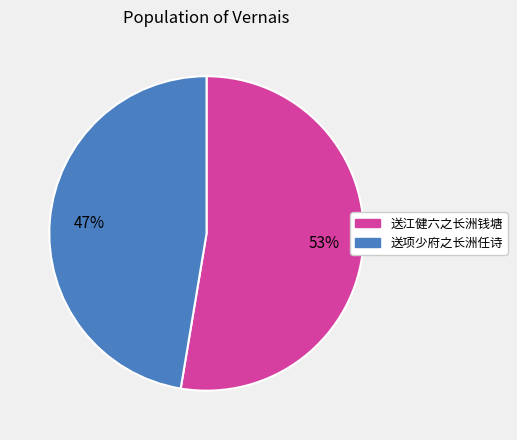

How many segments does this pie chart have?

2